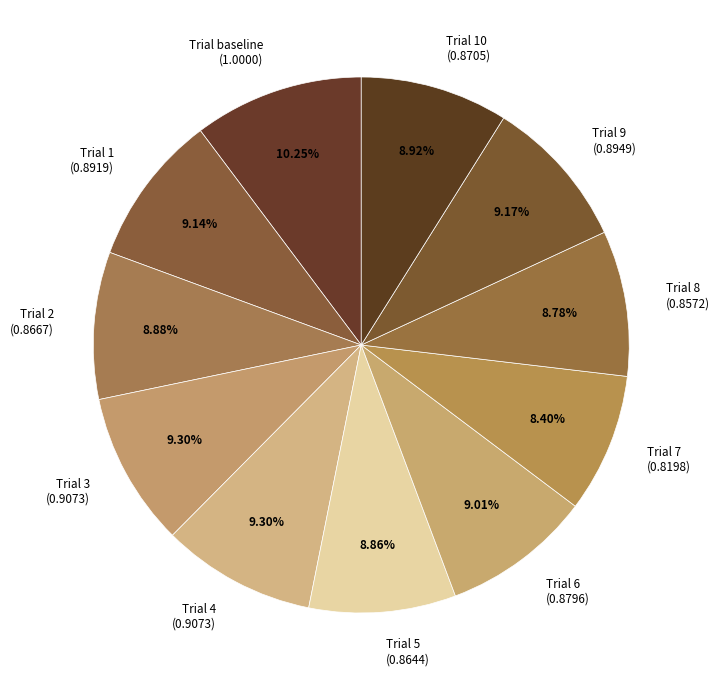

How many segments does this pie chart have?

11